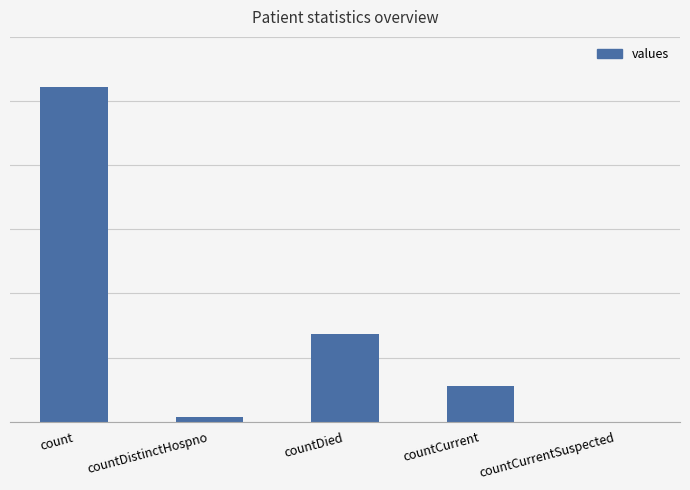

Are the bars horizontal?

No